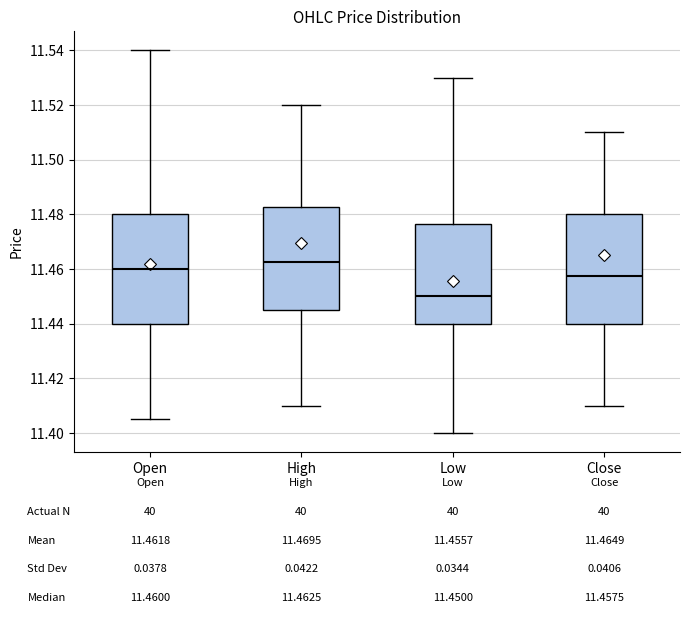

Which box's median line is the lowest?

Low